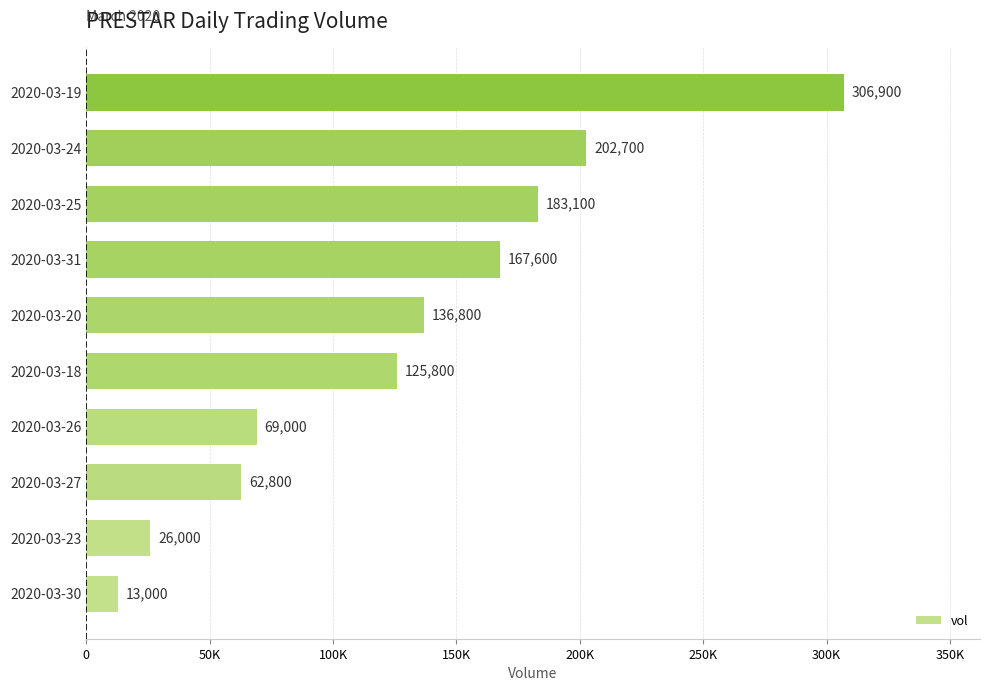

Rank the categories by value from lowest to highest.

2020-03-30, 2020-03-23, 2020-03-27, 2020-03-26, 2020-03-18, 2020-03-20, 2020-03-31, 2020-03-25, 2020-03-24, 2020-03-19